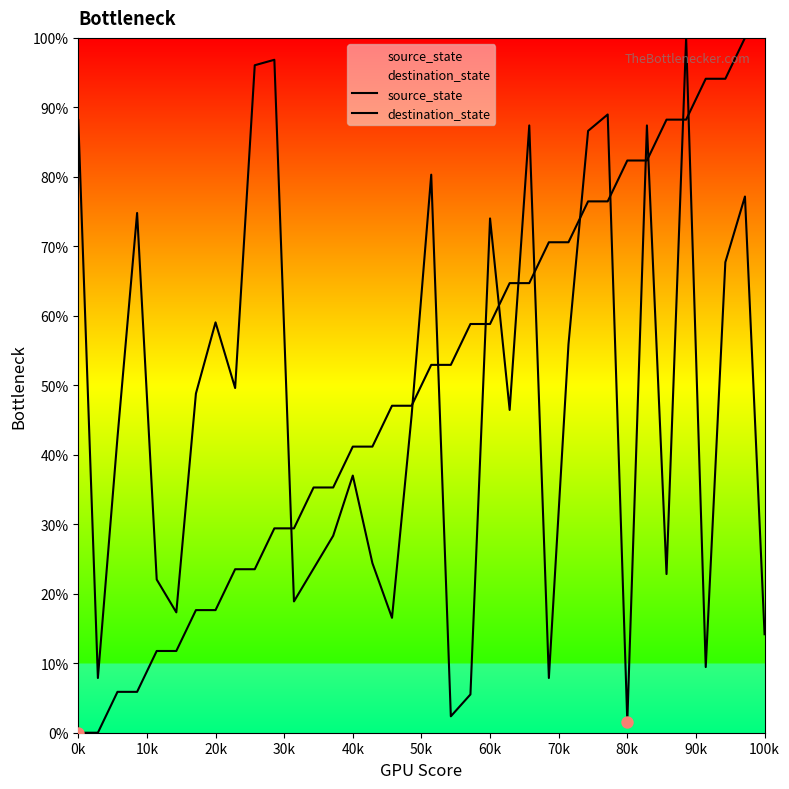

What are all the series names shown in the legend?

source_state, destination_state